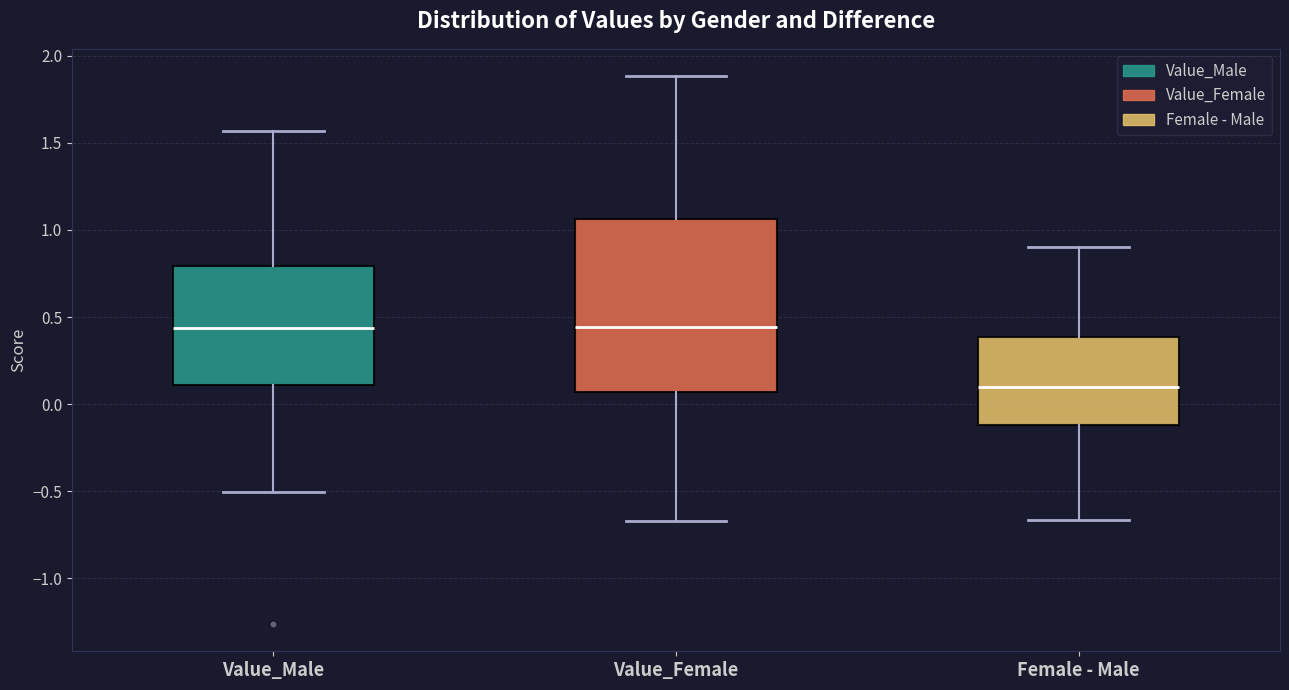

Reading left to right, transcribe this box plot: for each box, give where its median line is, the range the box spans, and where its two whiskers end, as read against the y-axis. The values are not printed on the chart, so give them approximately, as read against the axis.

Value_Male: median 0.45, box 0.10 to 0.80, whiskers -0.50 to 1.55
Value_Female: median 0.45, box 0.05 to 1.05, whiskers -0.65 to 1.90
Female - Male: median 0.10, box -0.10 to 0.40, whiskers -0.65 to 0.90